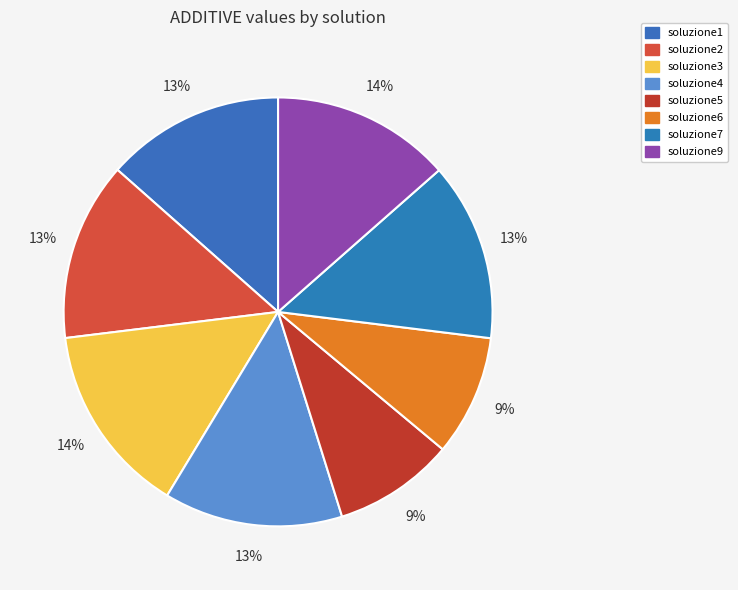

Is the sum of soluzione3 and soluzione5 greater than half?

No